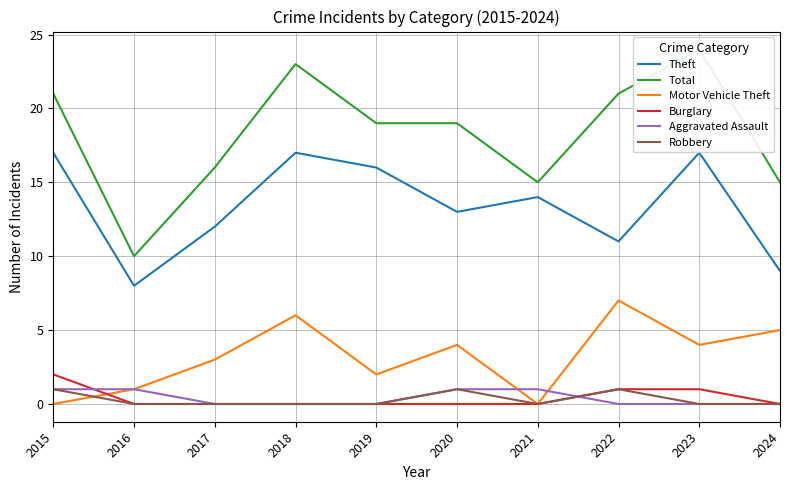

The value of Motor Vehicle Theft at 2020 is 4. True or false?

True